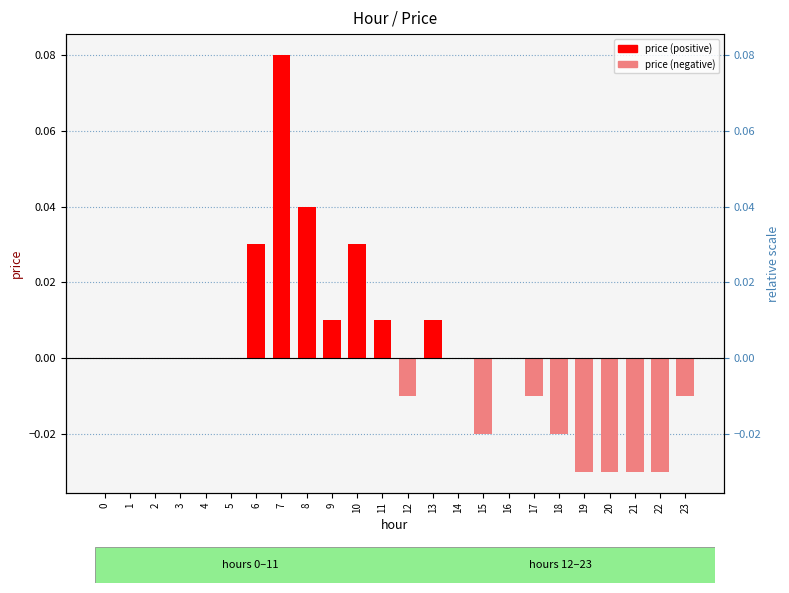

Are the bars horizontal?

No